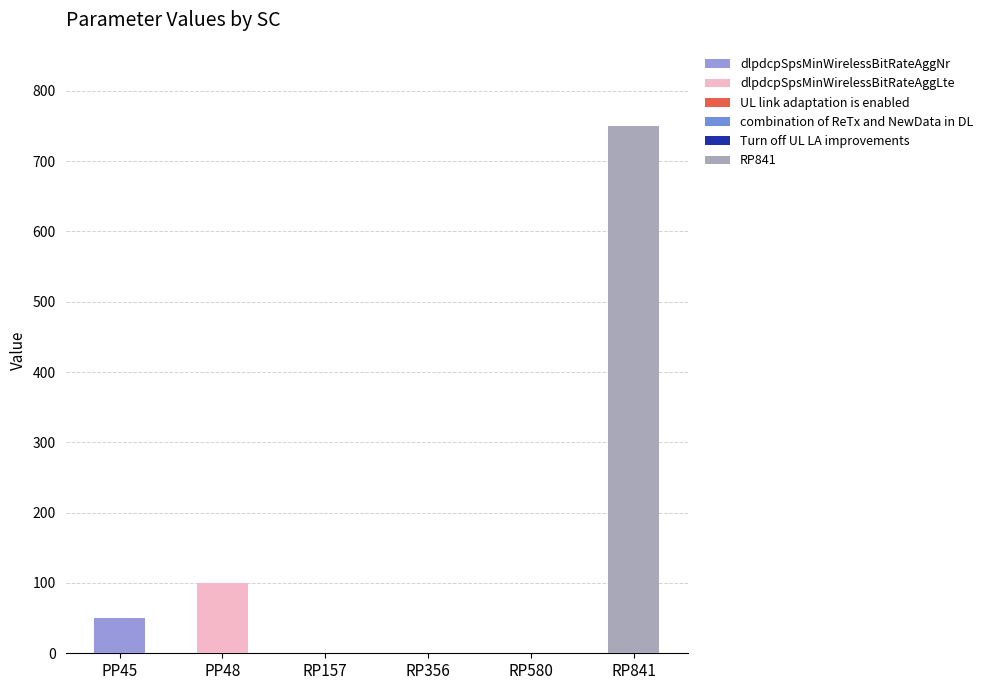

At which category is the sum across all series the highest?

RP841